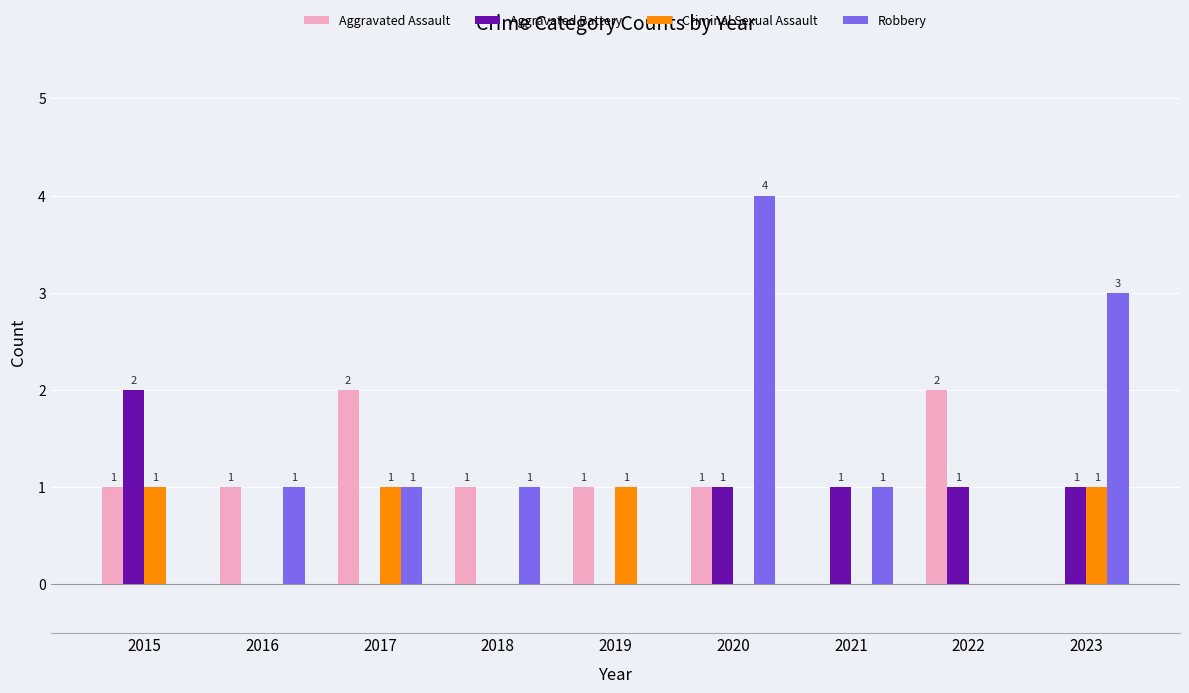

Count the Aggravated Assault values in the range 1 to 2.

7